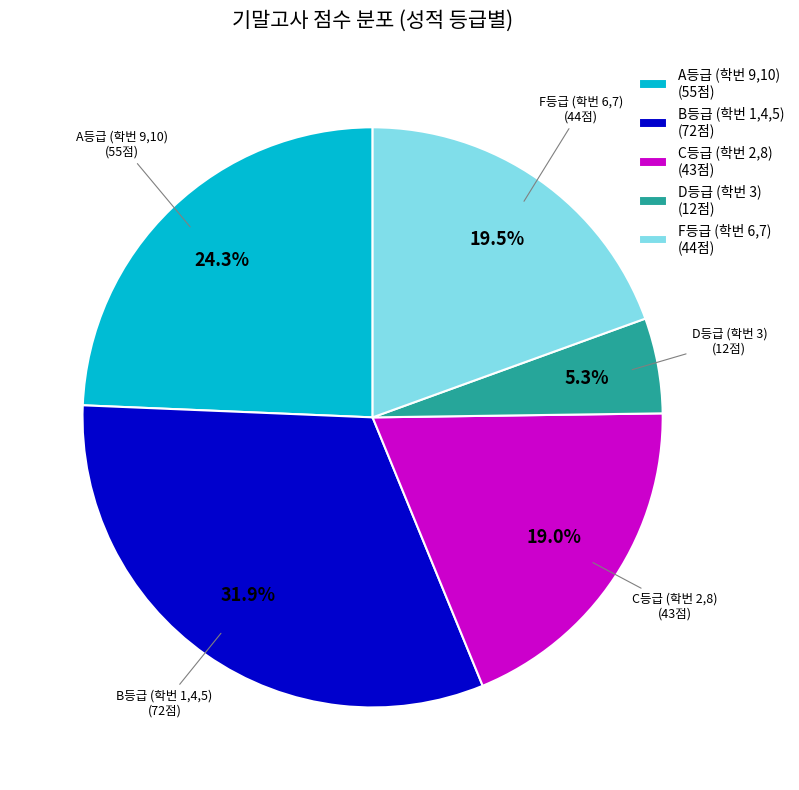

Does B등급 (학번 1,4,5) (72점) account for over 50% of the chart?

No